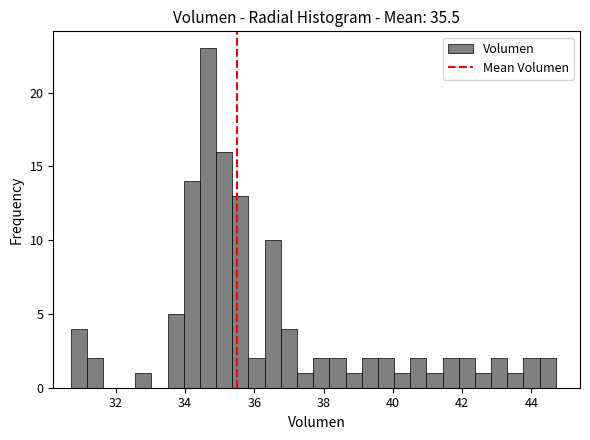

Read against the x-axis, roughly where is the centre of the tallest bar?

34.6